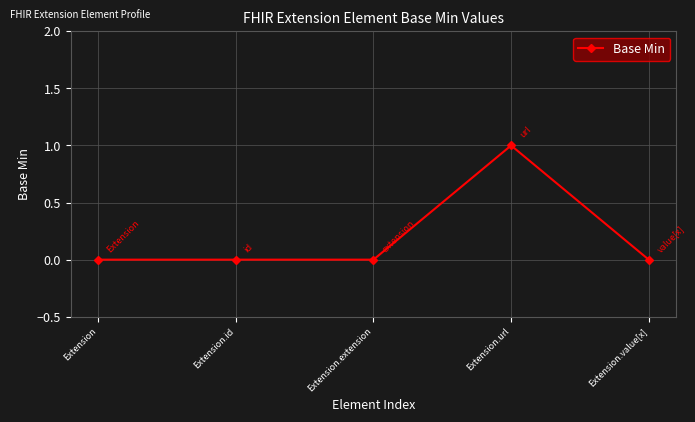

At which category does the chart reach its peak across all series?

Extension.url